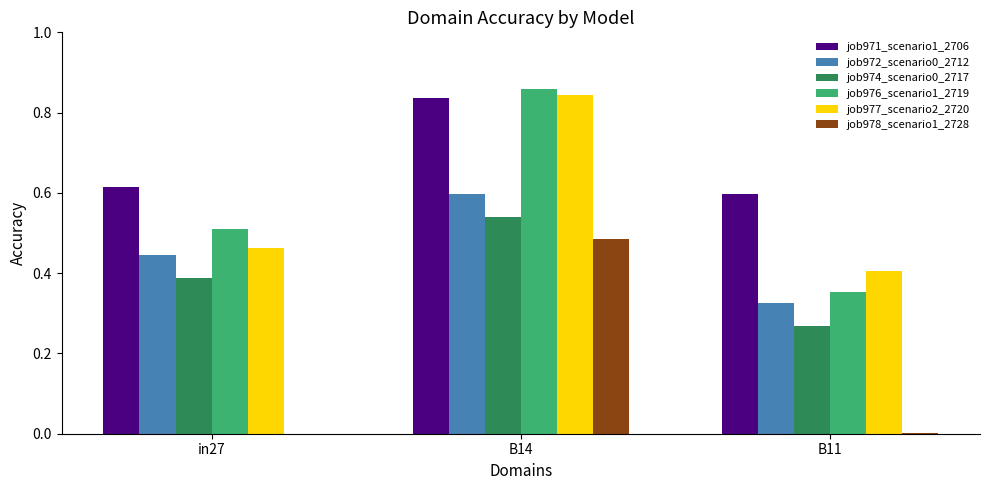

The job977_scenario2_2720 series shows 0.4 at B11. True or false?

True